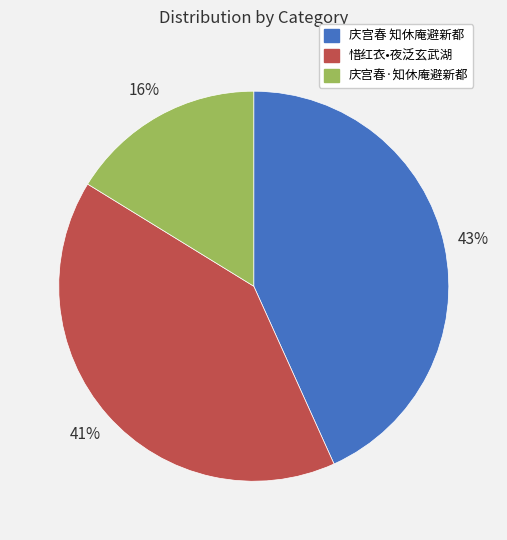

To the nearest percent, what is the average slice percentage?

33%